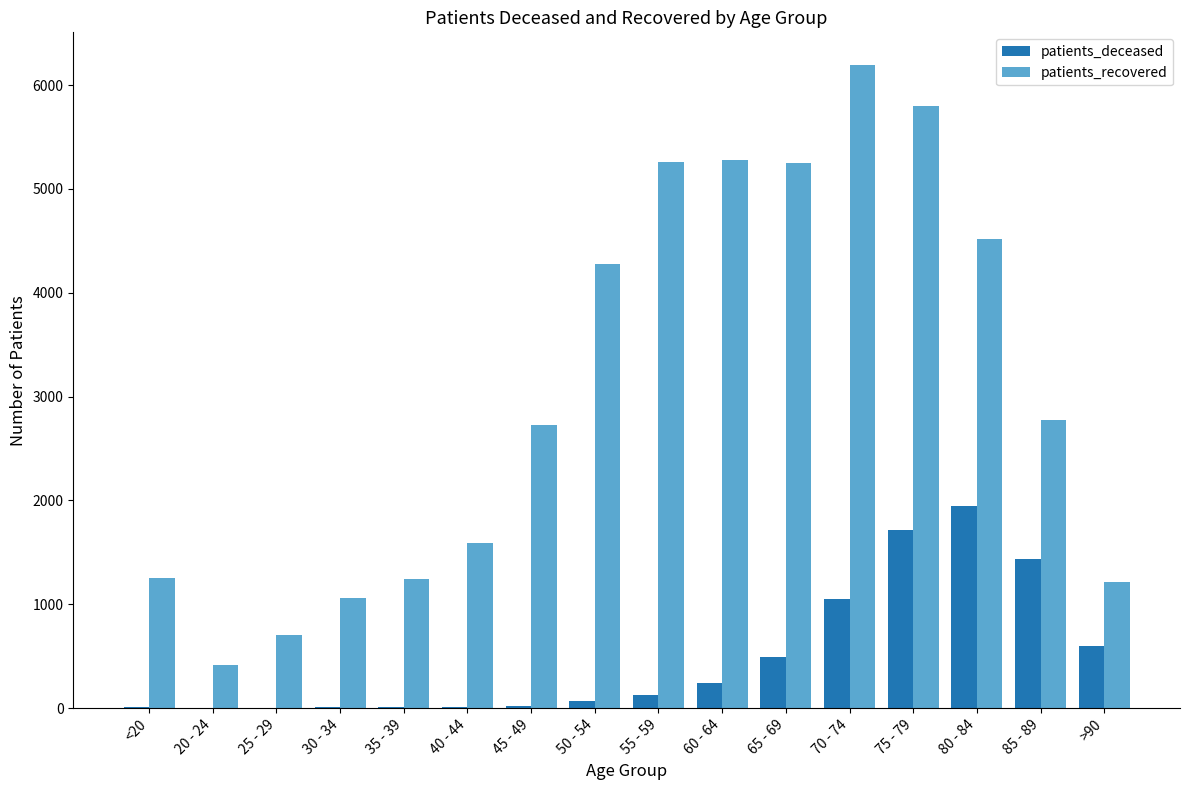

Which category has the highest value across all series?

70 - 74